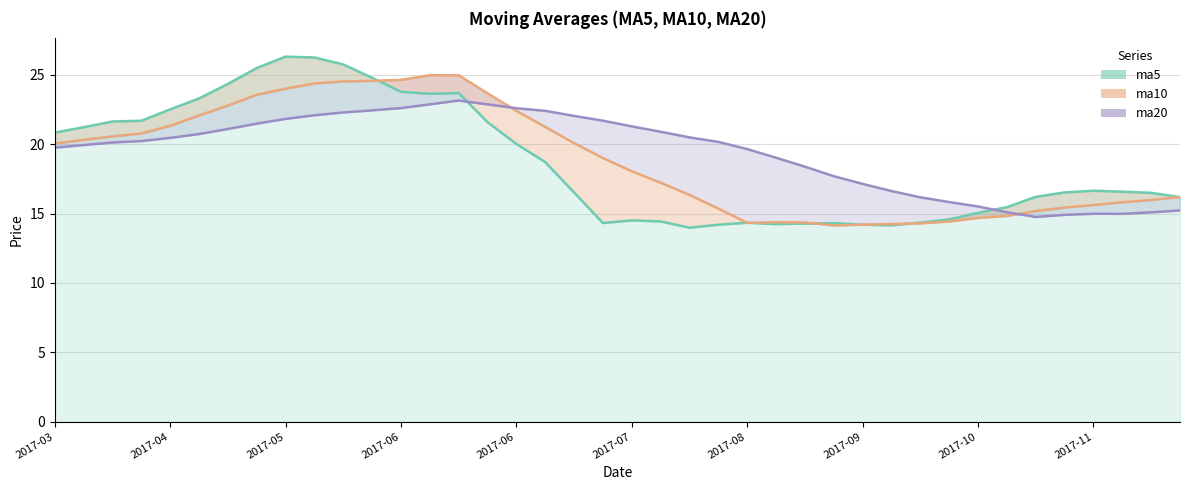

The value of ma20_line at 2017-10 is 15.5. True or false?

True